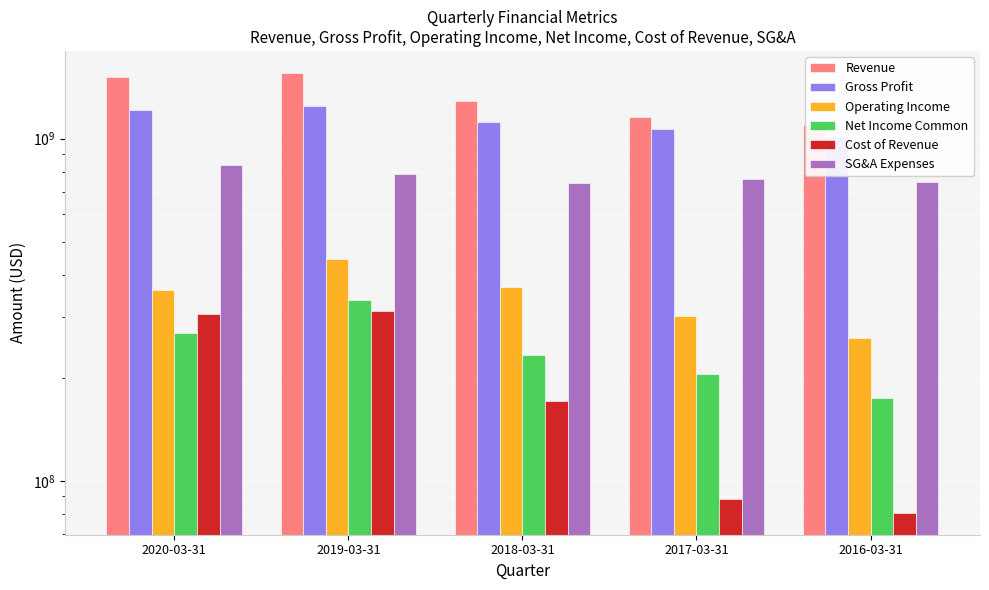

Rank the series by their maximum value, from highest to lowest.

Revenue, Gross Profit, SG&A Expenses, Operating Income, Net Income Common, Cost of Revenue